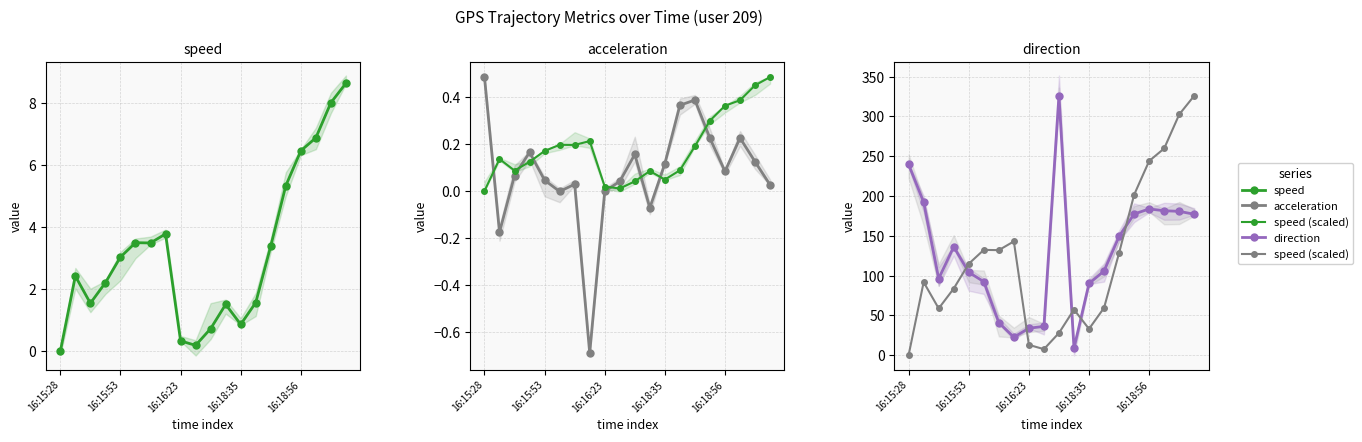

Does the chart display data point markers on the line(s)?

Yes